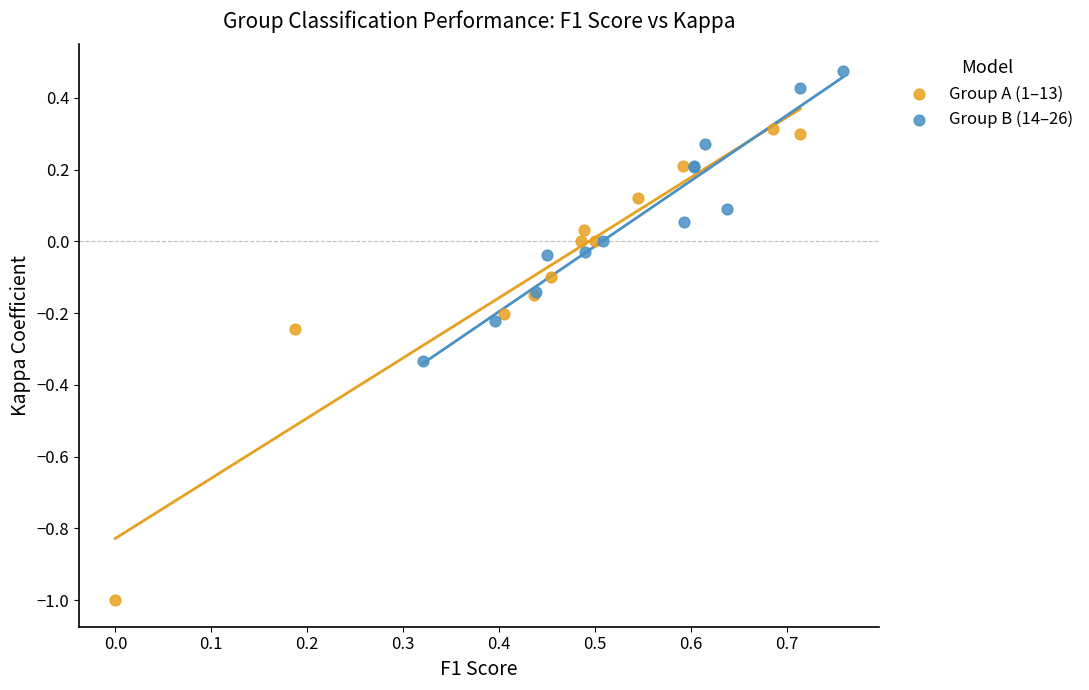

Which series has the largest Y range (max minus min)?

Group A (1–13)